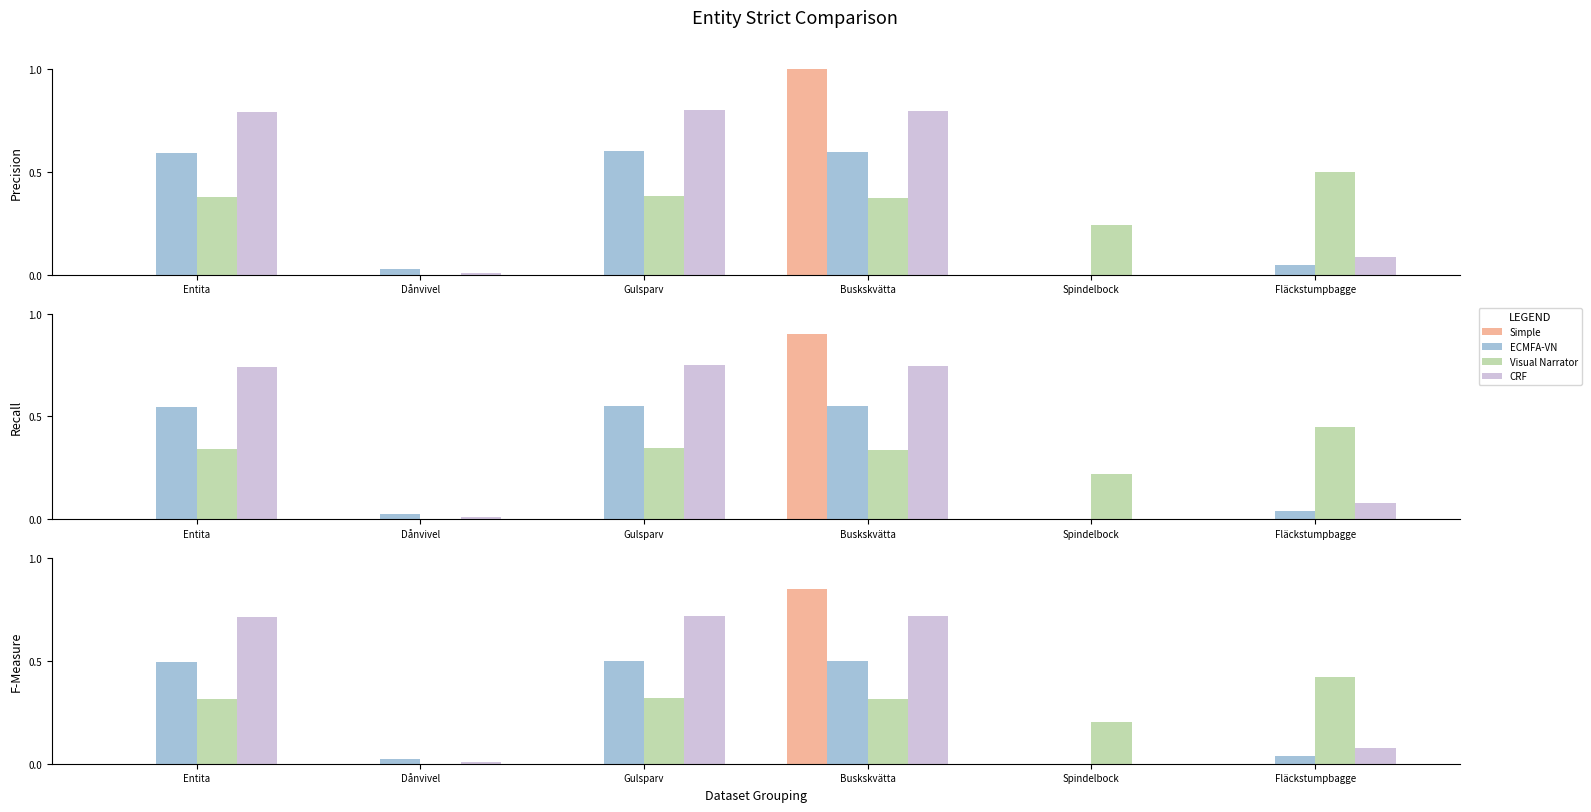

At Dånvivel, list the series in order from smallest to largest.

Simple, Visual Narrator, CRF, ECMFA-VN